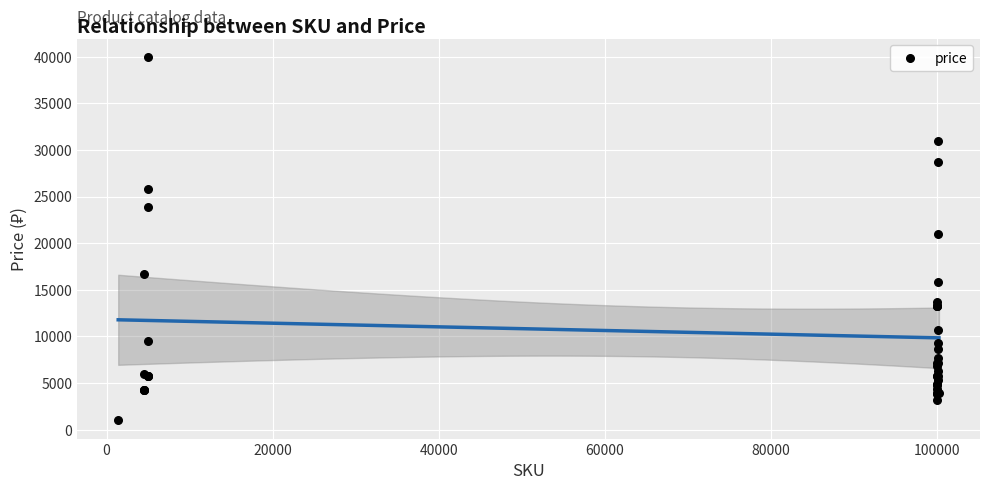

What Y value in the scatter plot is closest to 20493?

21002